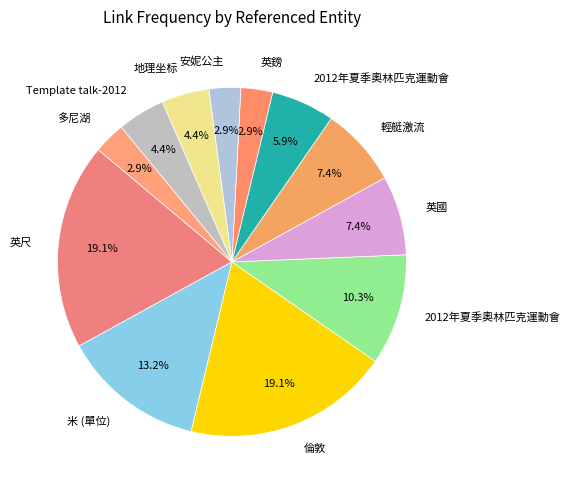

How many slices are in this pie chart?

12